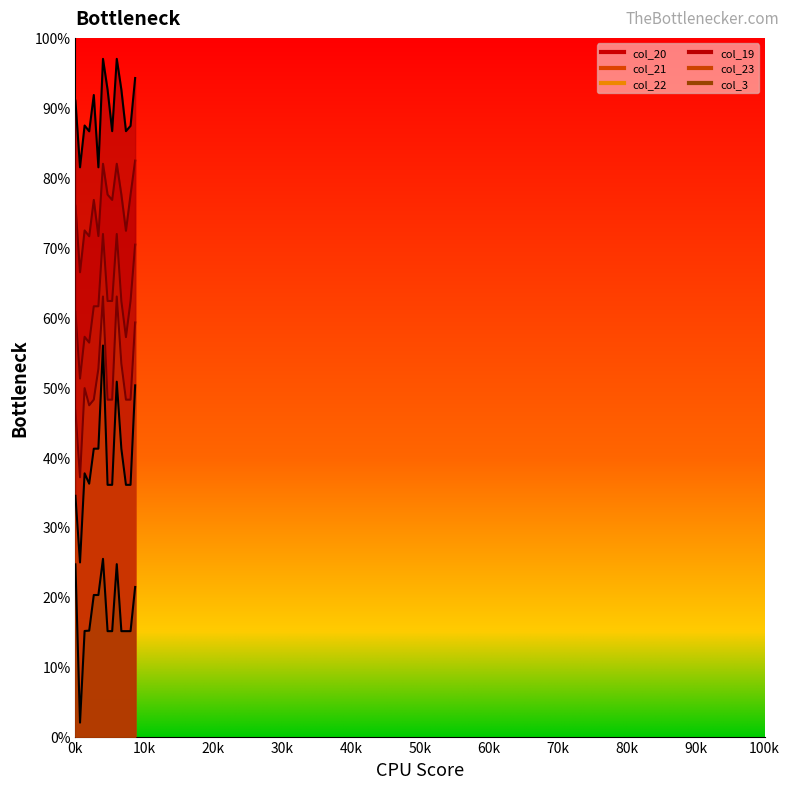

Rank the categories by col_21 value from lowest to highest.

1.0, 3.0, 11.0, 2.0, 0.0, 4.0, 5.0, 7.0, 8.0, 10.0, 12.0, 13.0, 6.0, 9.0